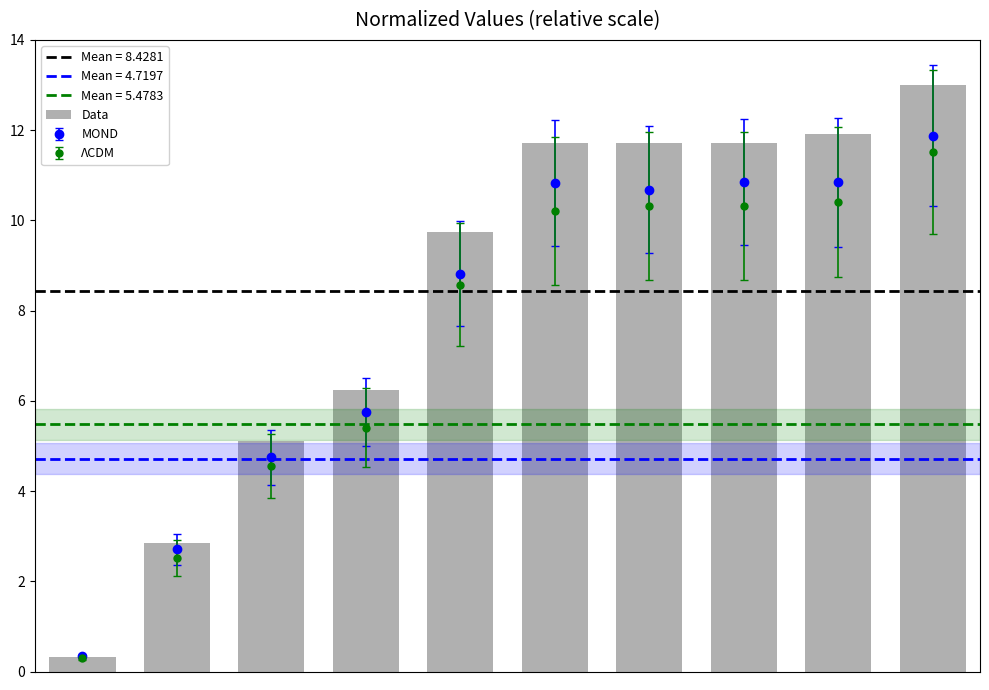

Reading left to right, extract all data points from this chart.

0.3	2.8	5.1	6.2	9.7	11.7	11.7	11.7	11.9	13.0